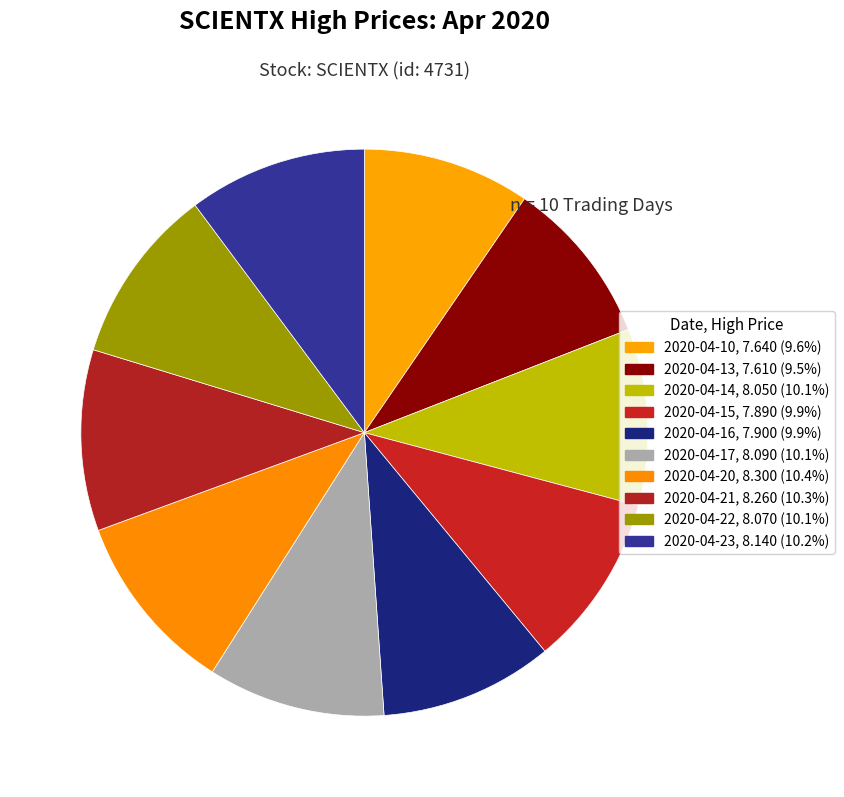

Does any single category account for the majority?

No